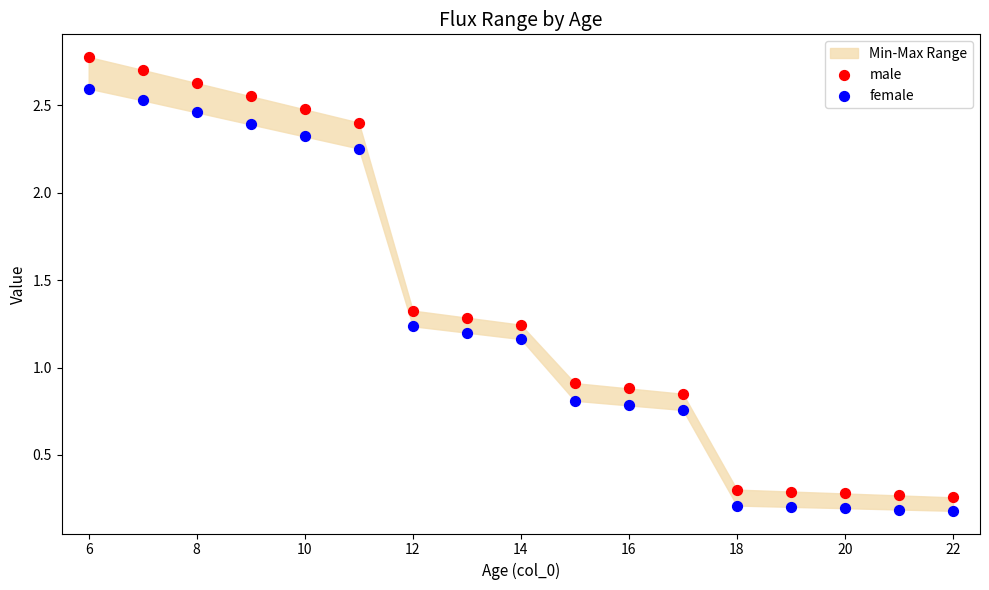

Across all data points, what is the range of X values (max minus min)?

16.0